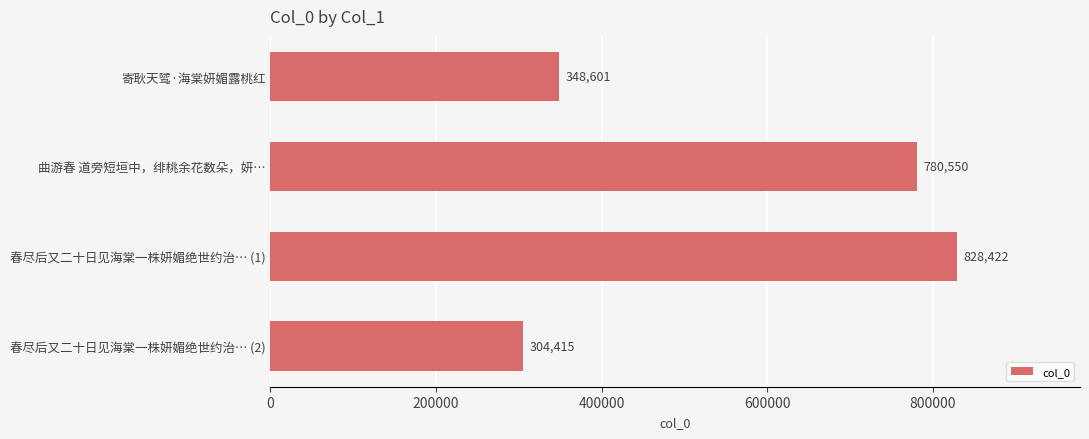

Rank the categories by value from lowest to highest.

春尽后又二十日见海棠一株妍媚绝世约治… (2), 寄耿天骘·海棠妍媚露桃红, 曲游春 道旁短垣中，绯桃余花数朵，妍…, 春尽后又二十日见海棠一株妍媚绝世约治… (1)